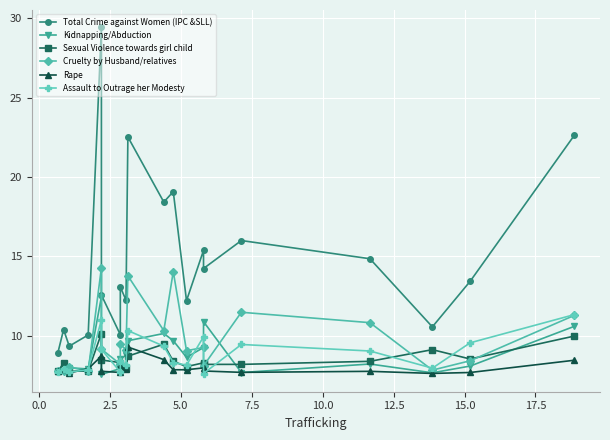

True or false: Assault to Outrage her Modesty and Total Crime against Women (IPC &SLL) intersect in this chart.

False